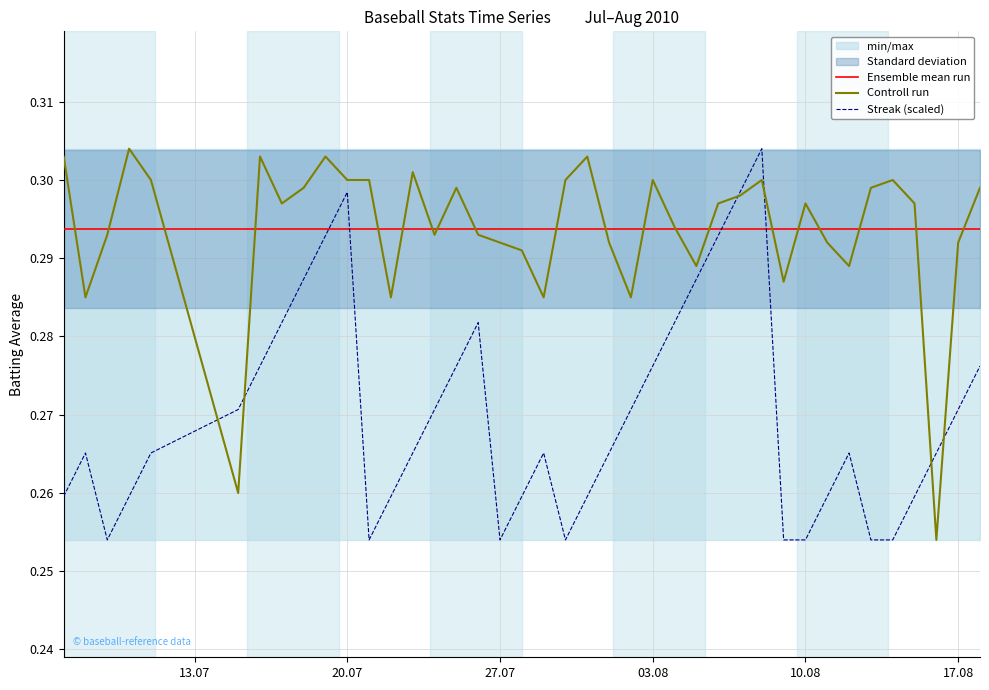

How many times do Streak (scaled) and Ensemble mean run cross each other?

4